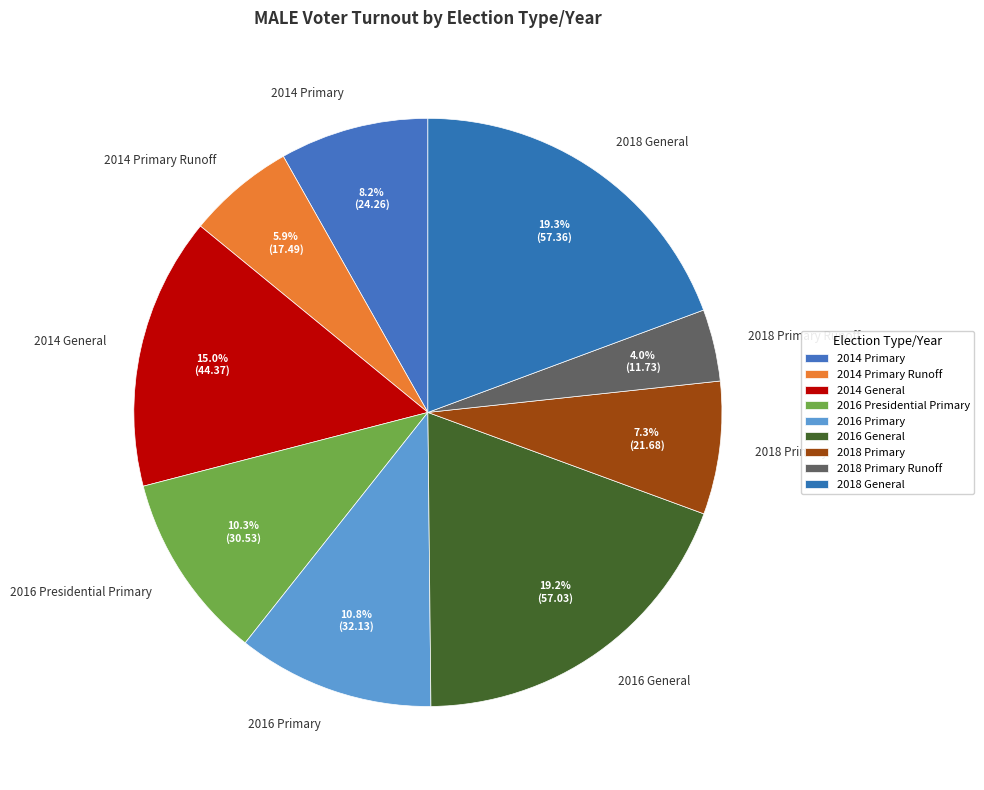

To the nearest percent, what percentage of the pie is 2014 General?

15%